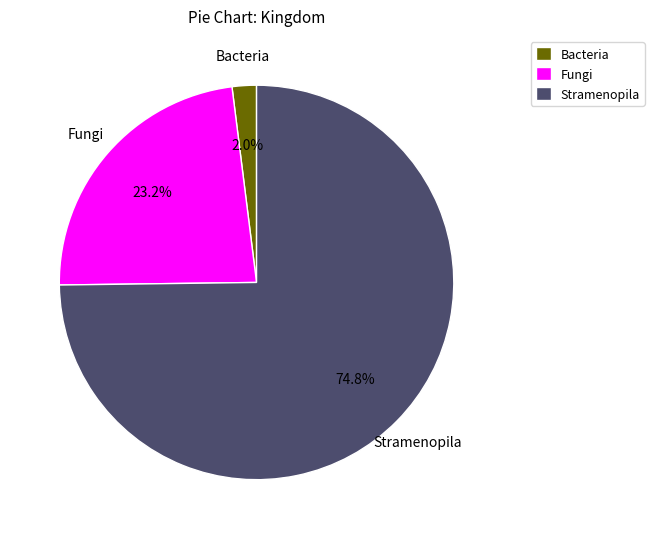

Count the number of slices in the pie.

3